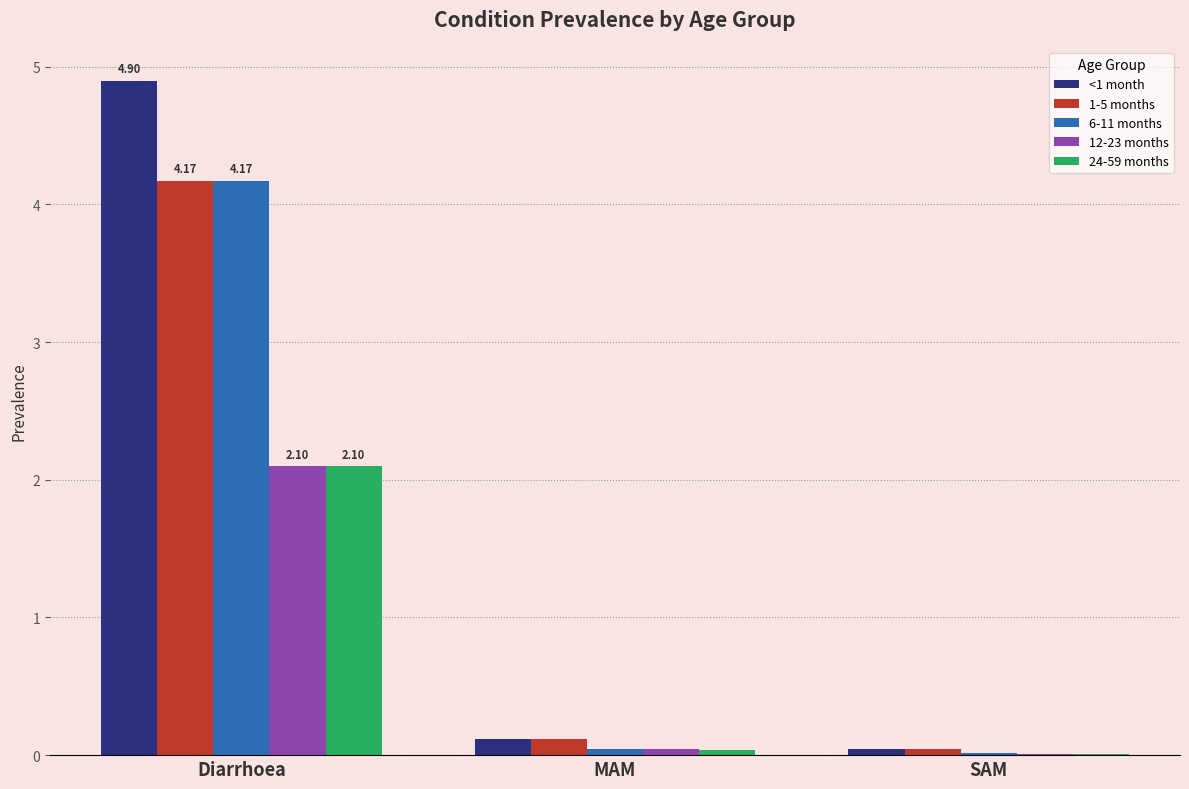

At which category is the sum across all series the highest?

Diarrhoea